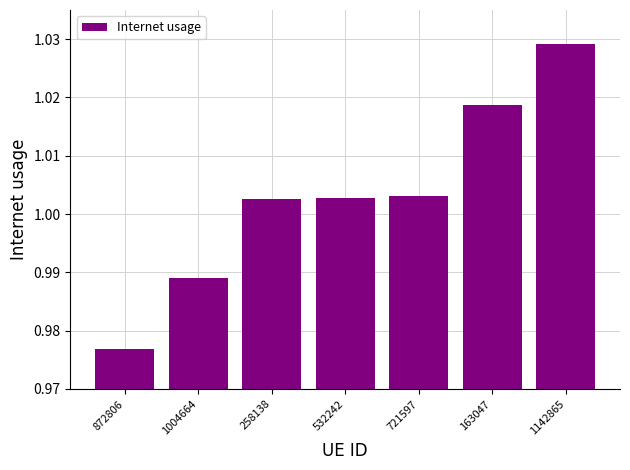

Between 721597 and 1142865, which is larger?

1142865